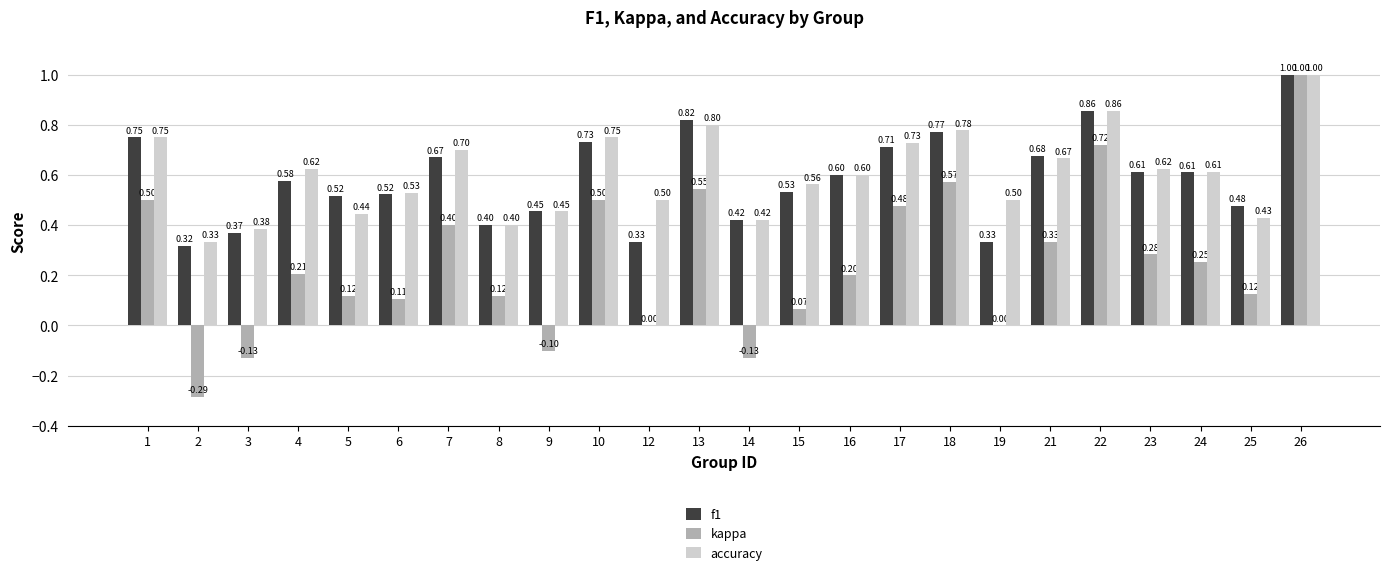

At which category is the sum across all series the highest?

26